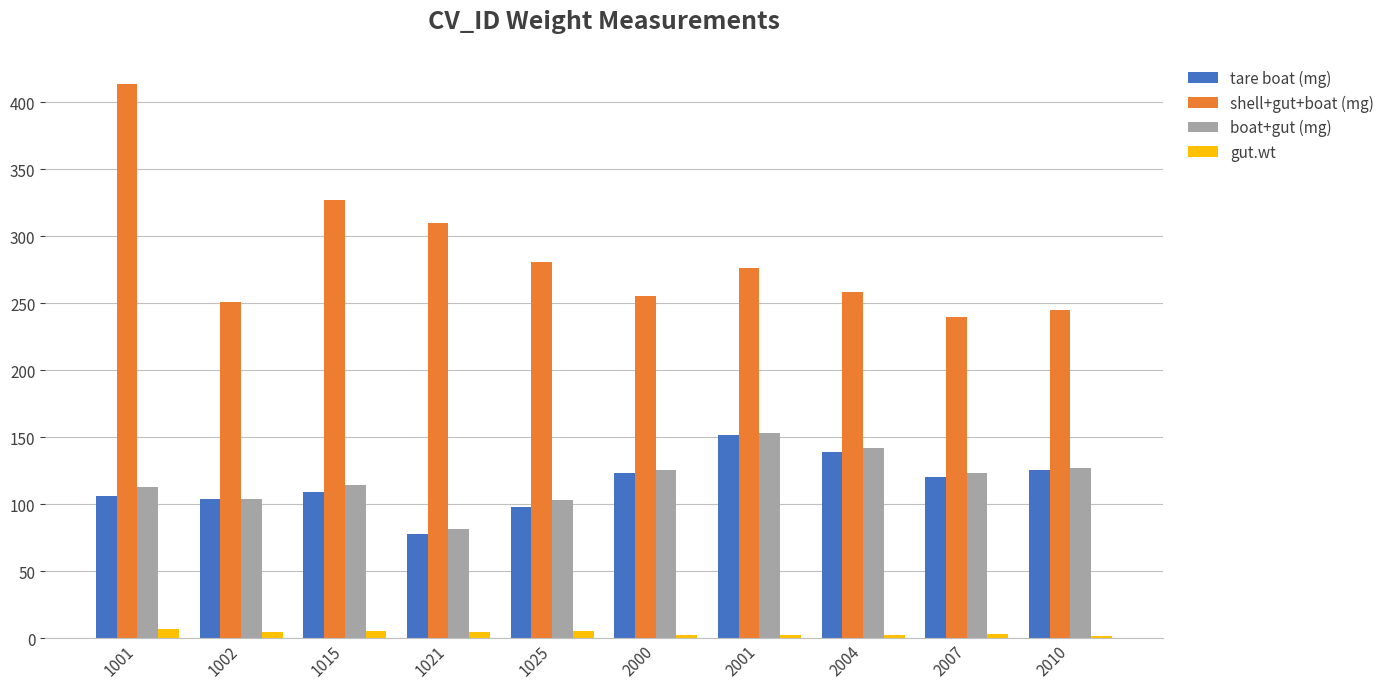

What is the value of the boat+gut (mg) bar at the 3rd from the left?

114.0